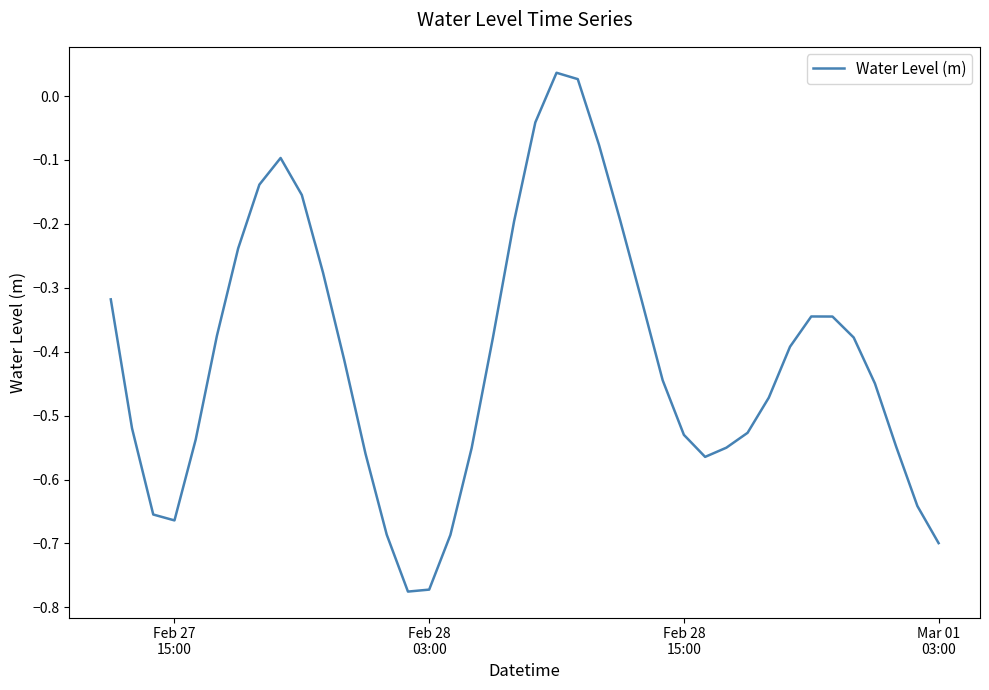

What is the difference between the maximum and minimum values?

0.8